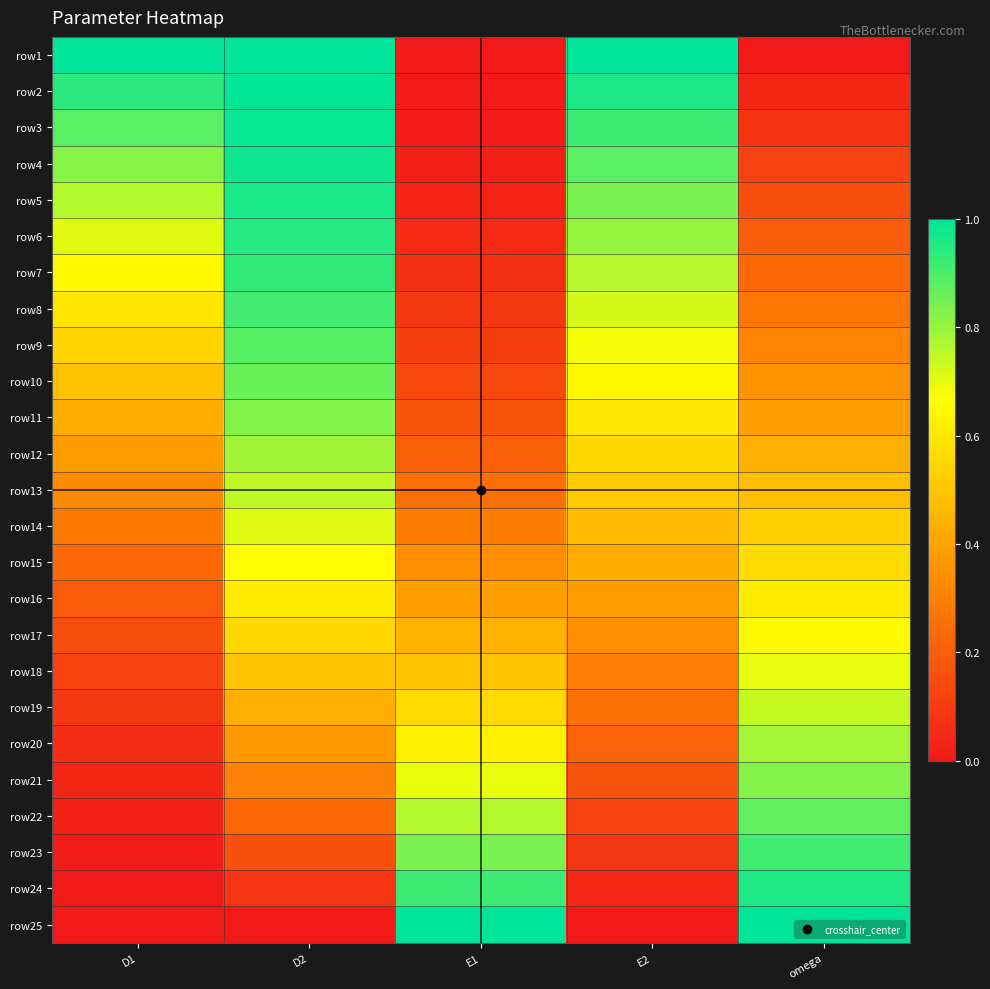

At which category does the chart reach its minimum across all series?

E1